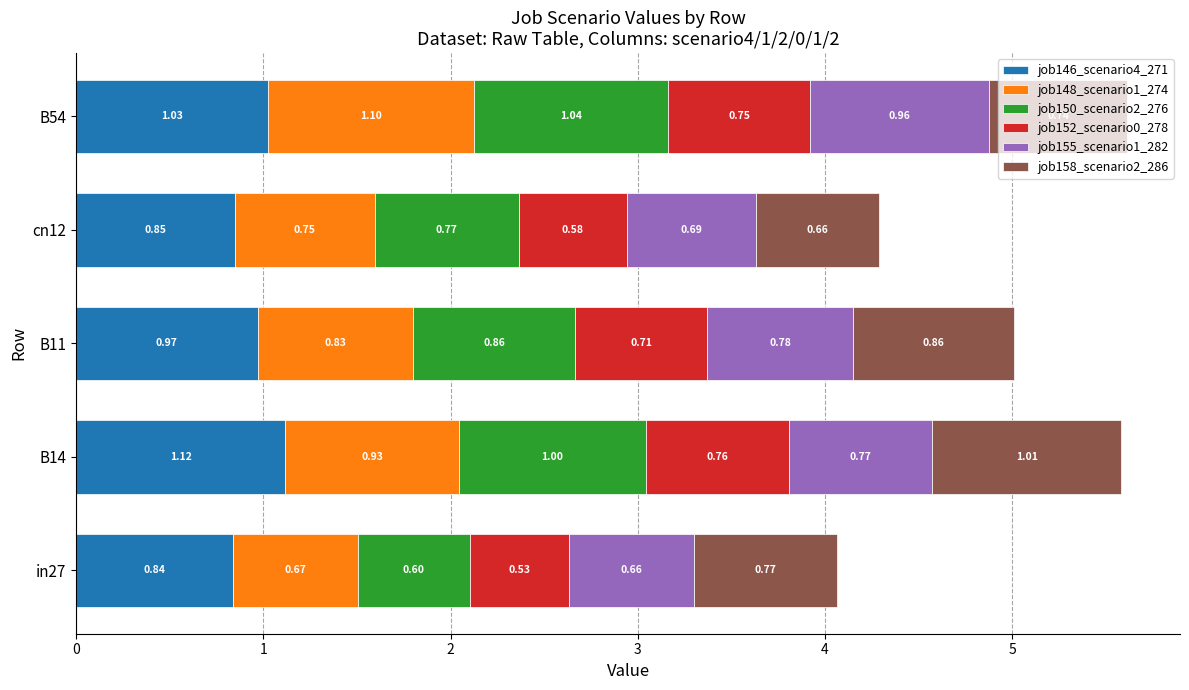

What is the total value across all series at B11?

5.0